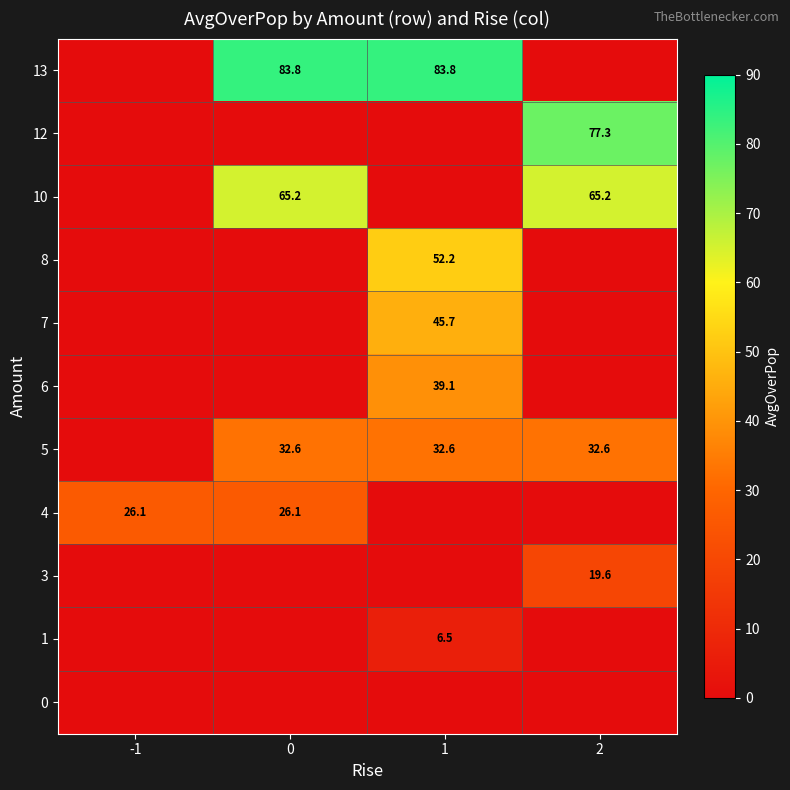

True or false: 13 has a value of 83.8 at 1.

True